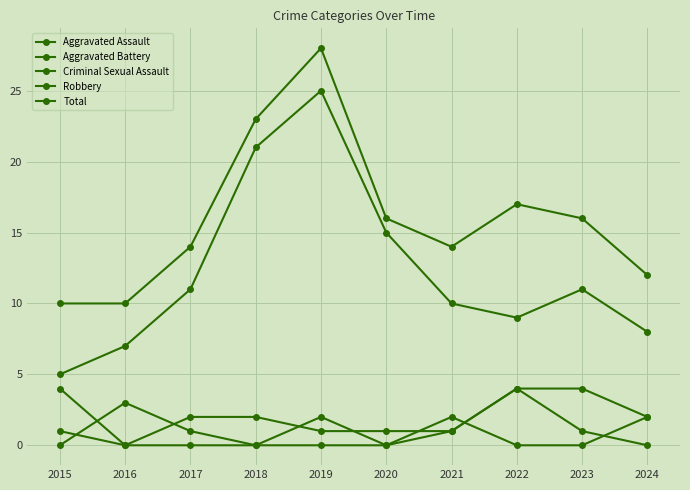

How many distinct data groups are displayed?

5